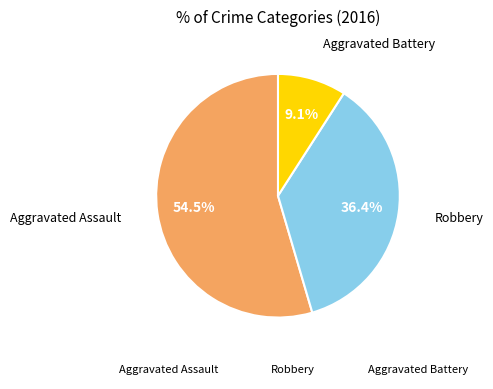

Which category has the biggest portion of the pie?

Aggravated Assault